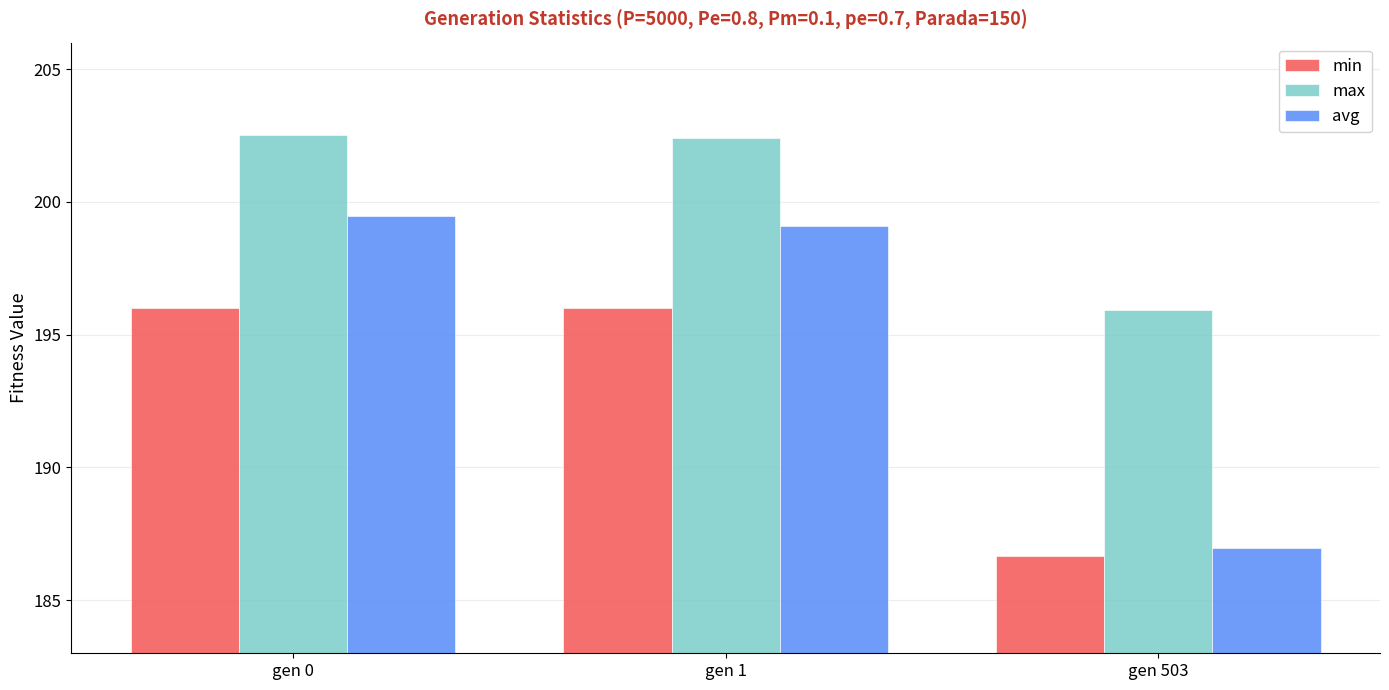

What is the difference between the avg values at gen 503 and gen 0?

12.5